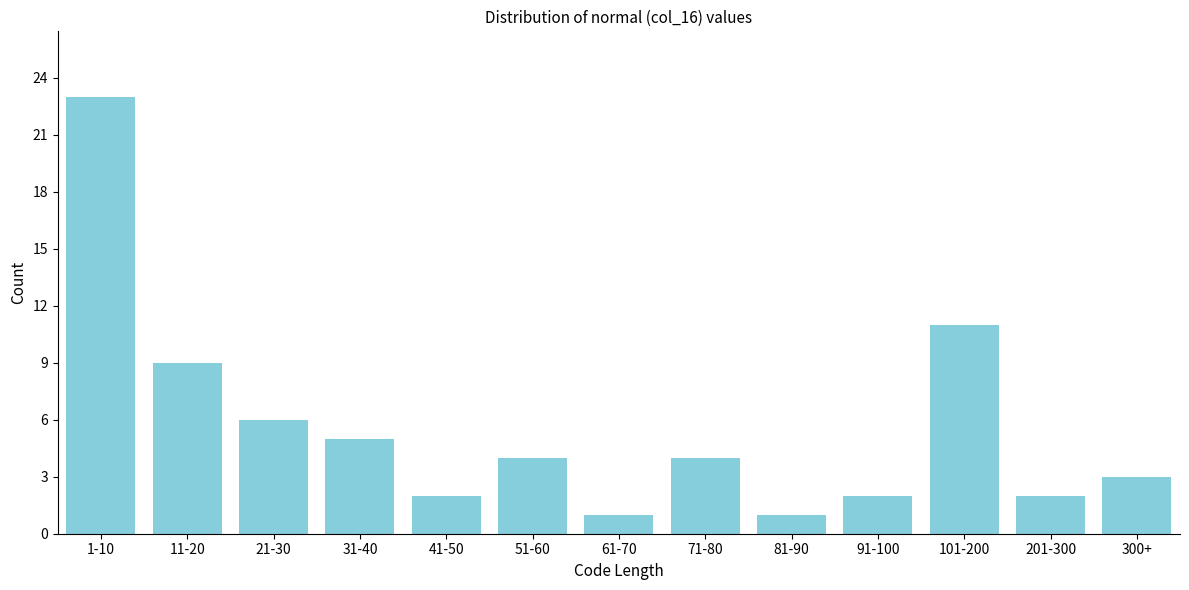

Reading left to right, list all the values displayed in this chart.

23	9	6	5	2	4	1	4	1	2	11	2	3